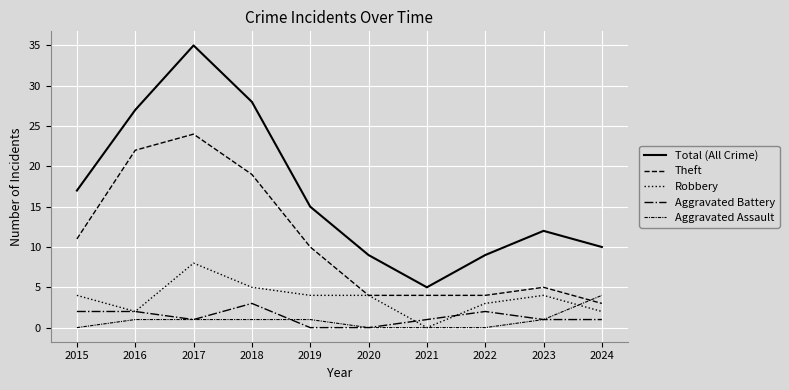

How many categories are shown in the chart?

10